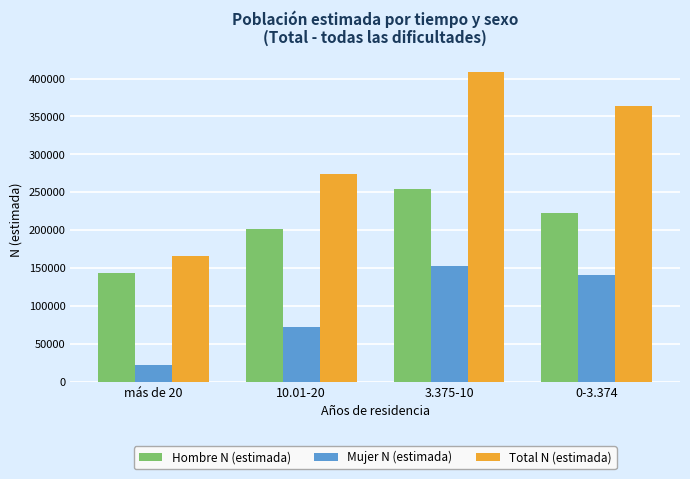

At which label does Mujer N (estimada) first exceed 141474?

3.375-10